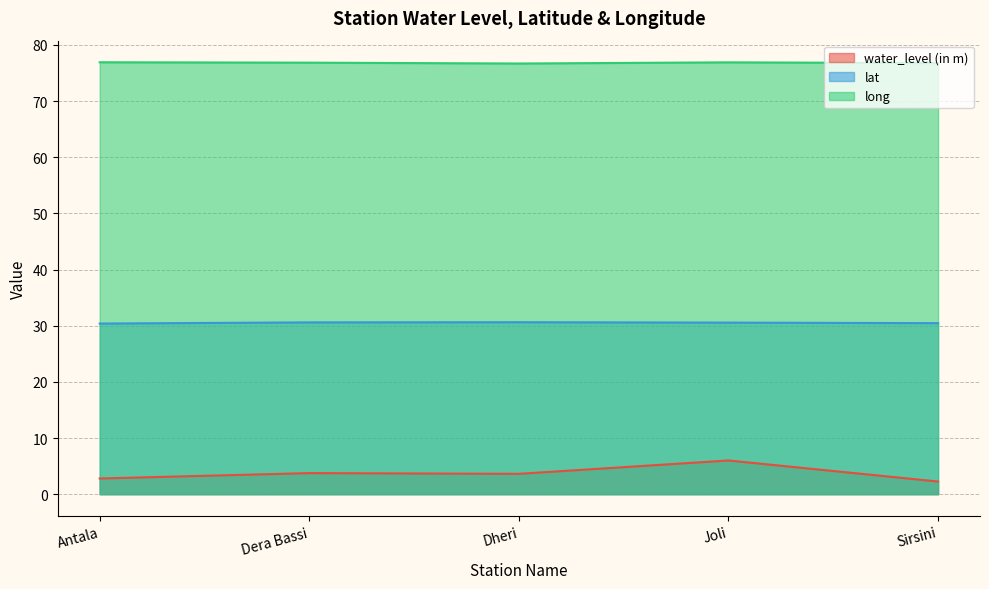

Count the long values in the range 76 to 77.

5